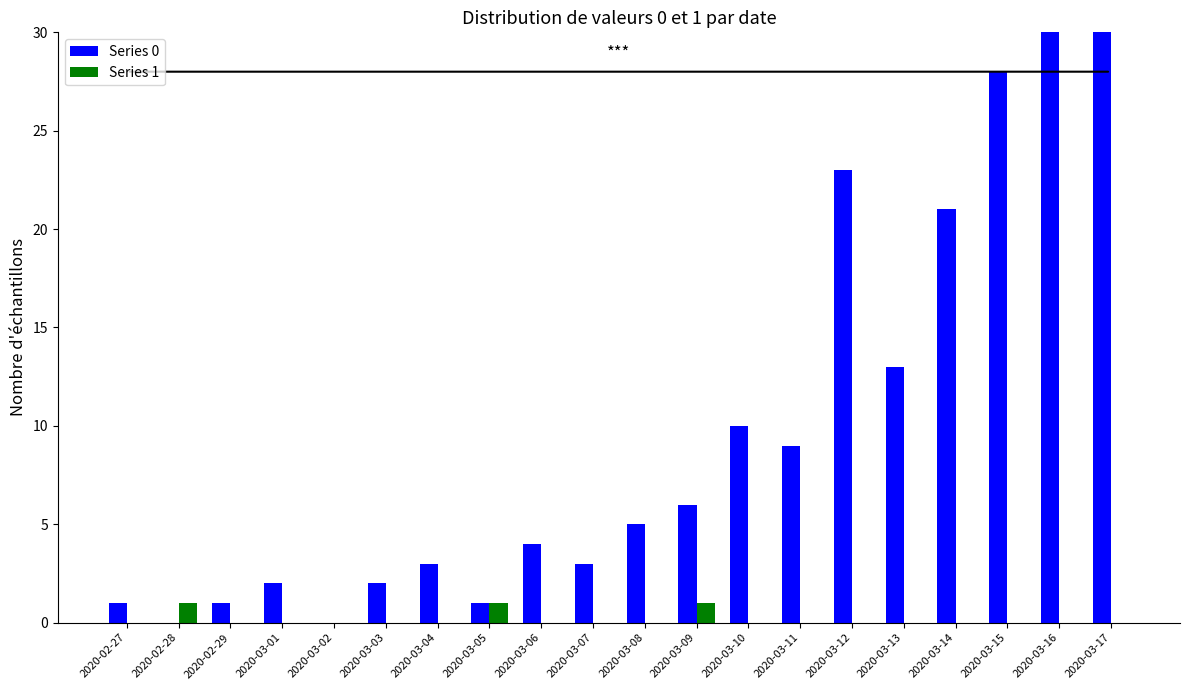

Rank the categories by Series 0 value from highest to lowest.

2020-03-17, 2020-03-16, 2020-03-15, 2020-03-12, 2020-03-14, 2020-03-13, 2020-03-10, 2020-03-11, 2020-03-09, 2020-03-08, 2020-03-06, 2020-03-04, 2020-03-07, 2020-03-01, 2020-03-03, 2020-02-27, 2020-02-29, 2020-03-05, 2020-02-28, 2020-03-02